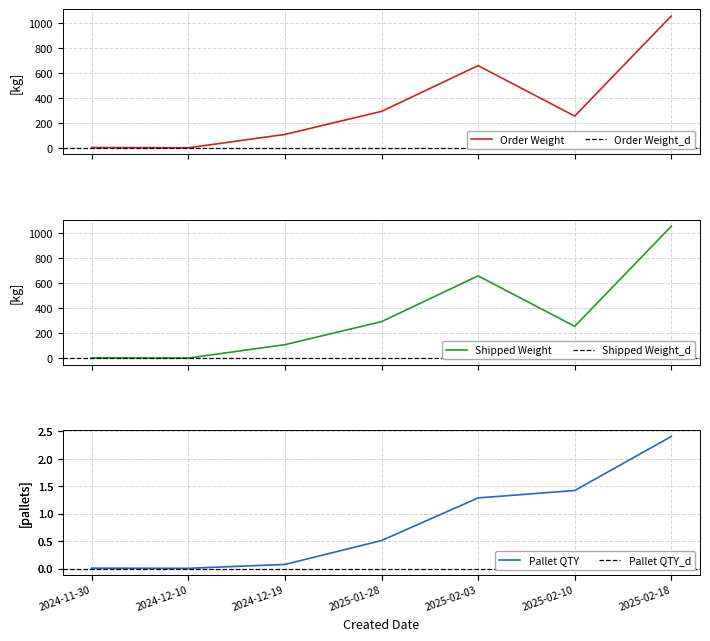

What is the value of the Order Weight point at the 1st from the left?

4.0